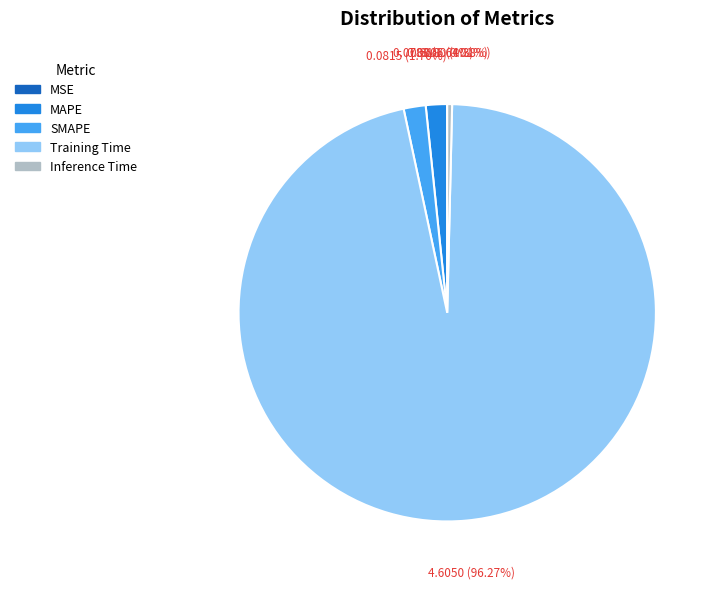

To the nearest percent, what is the difference between the largest and smallest slice percentages?

96%